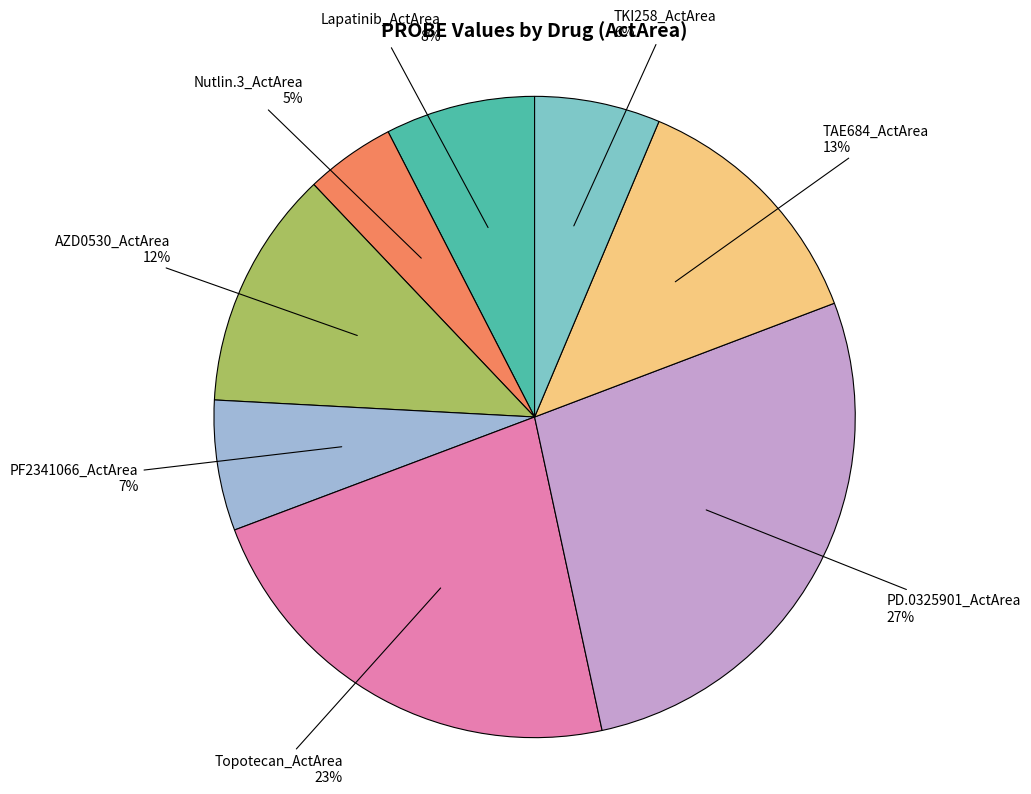

What percentage is the Topotecan_ActArea slice, to the nearest percent?

23%